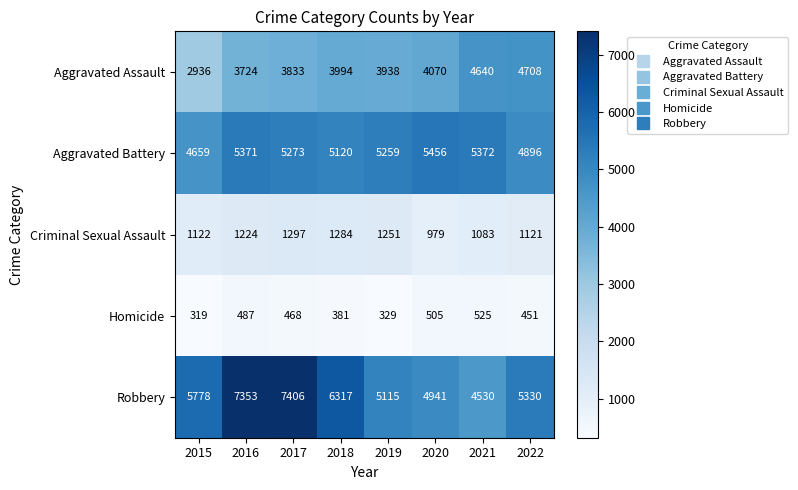

At which category is the sum across all series the highest?

2017